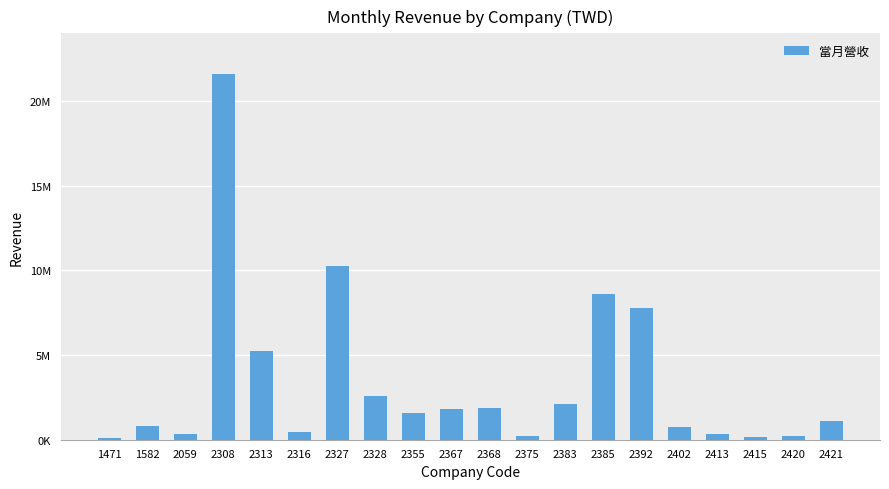

True or false: the data shows 442101 at 2316.

True